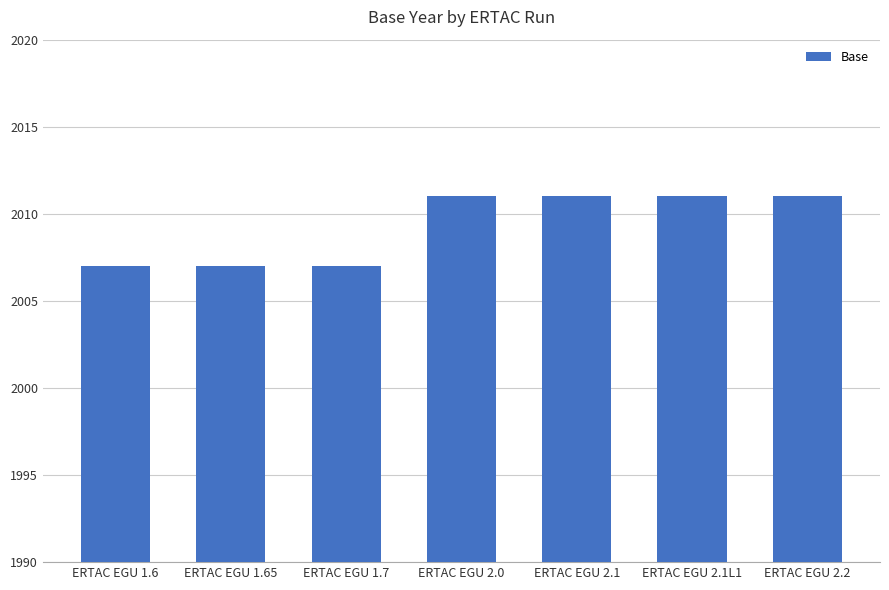

What is the smallest value displayed?

2007